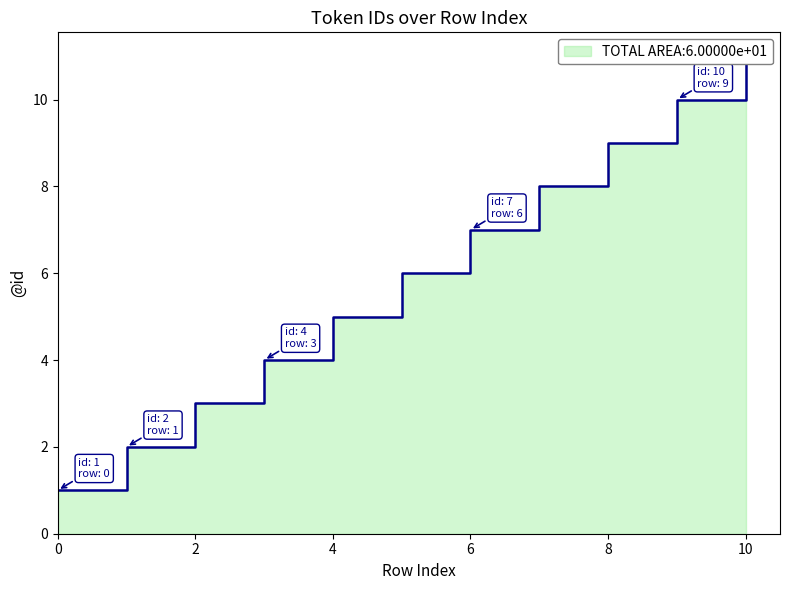

Approximately how many times larger is the value at 5 compared to 3?

1.5